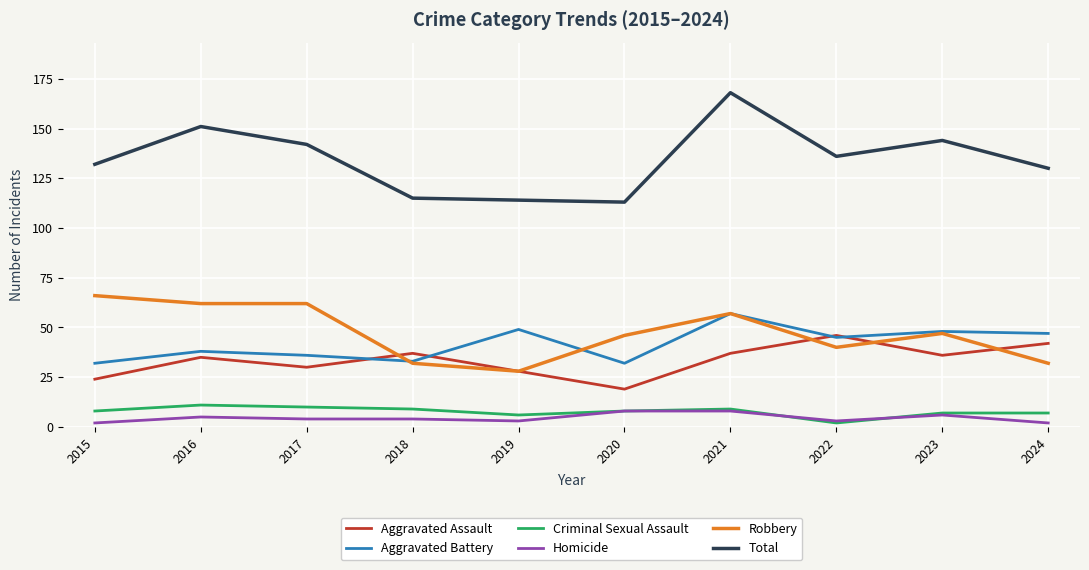

True or false: Criminal Sexual Assault and Aggravated Battery cross at least once.

False